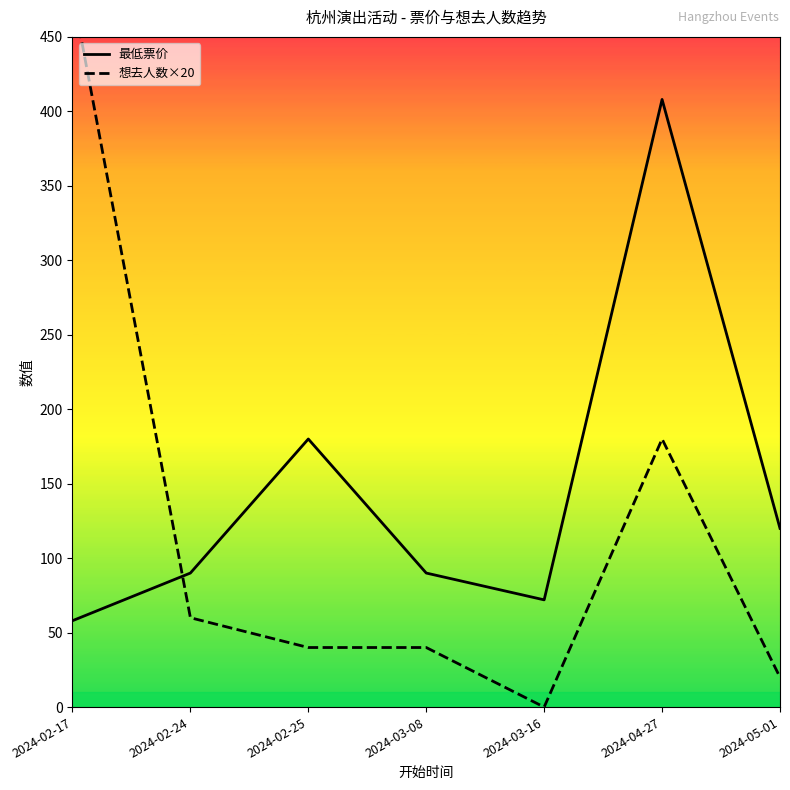

At 2024-05-01, list the series in order from smallest to largest.

想去人数×20, 最低票价